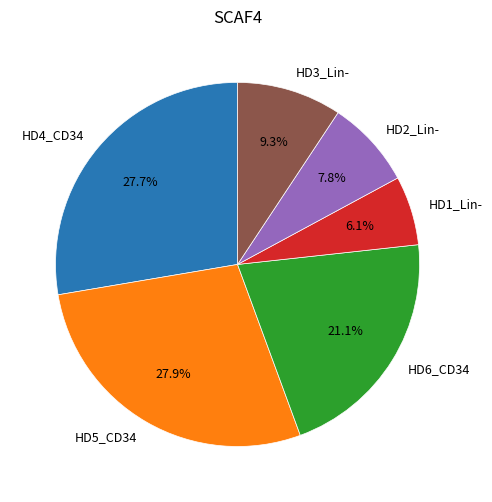

How many segments does this pie chart have?

6